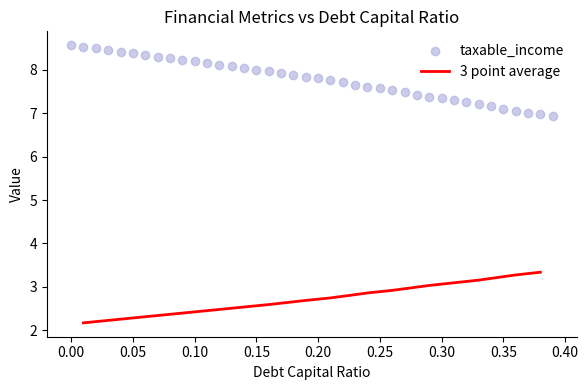

What is the minimum value for 3 point average?

2.2